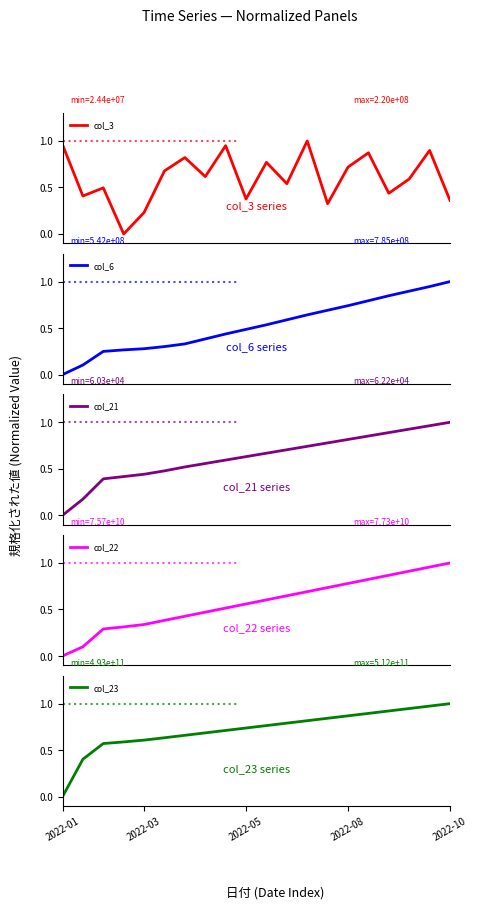

The value of col_23 at 2022-03 is 0.6. True or false?

True